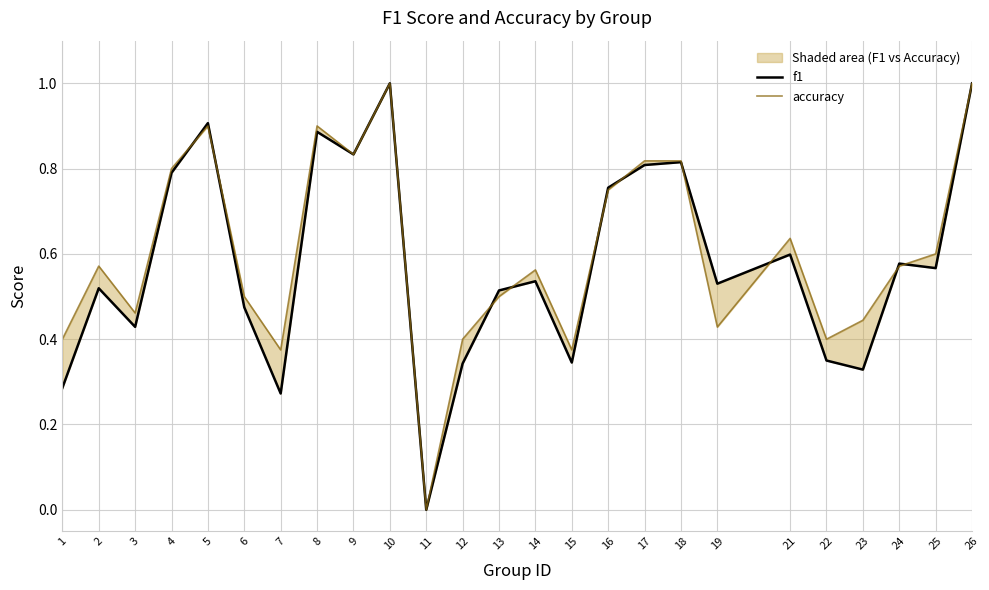

Which series ends up on top after the final intersection of f1 and accuracy?

accuracy